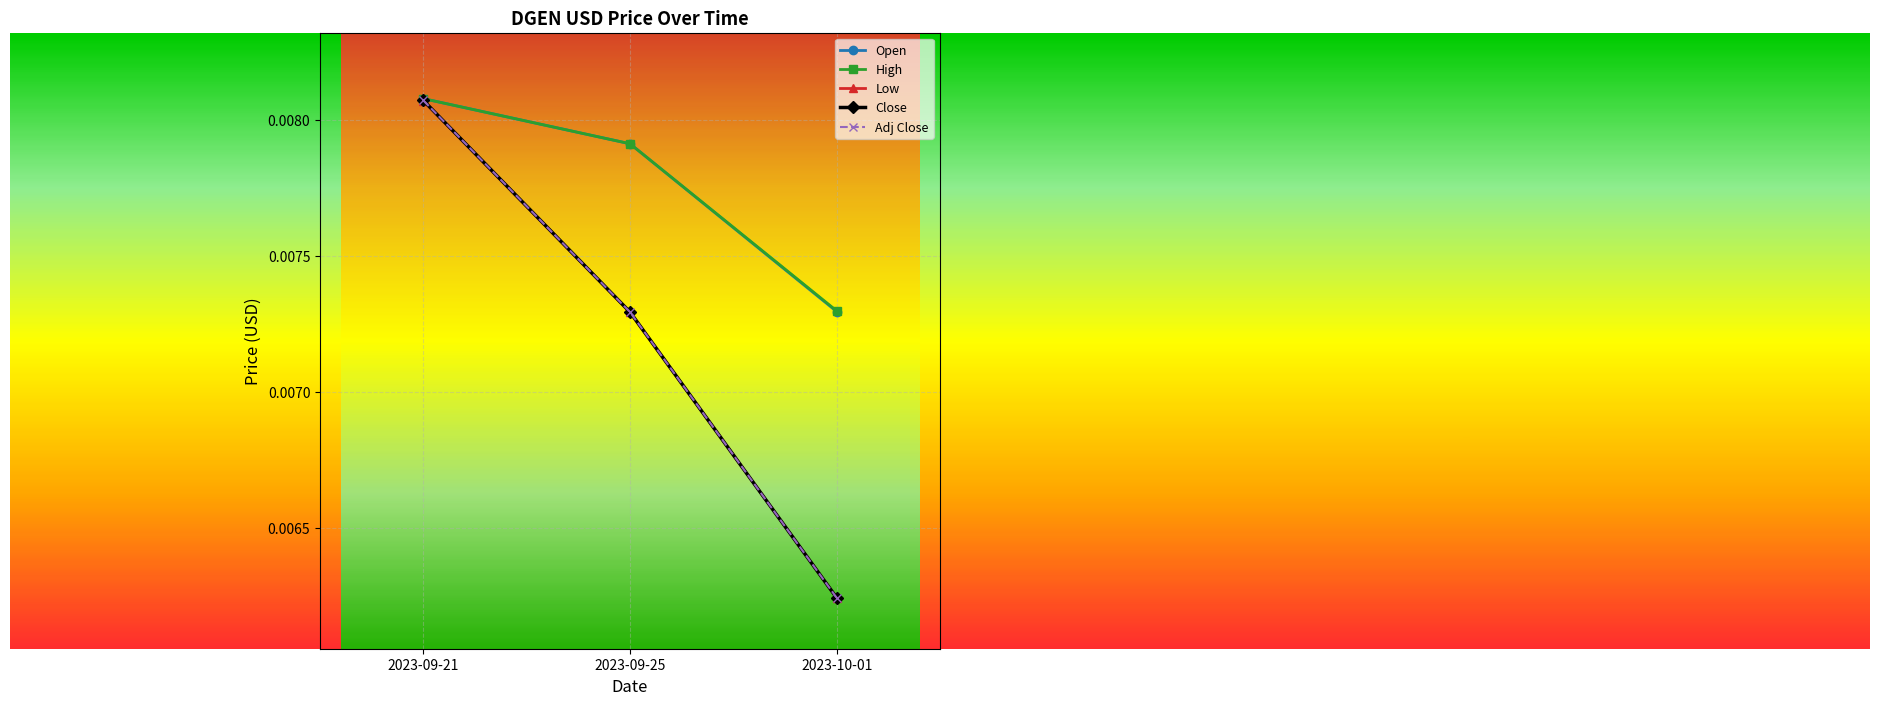

Is this an area chart (filled region under the line)?

No